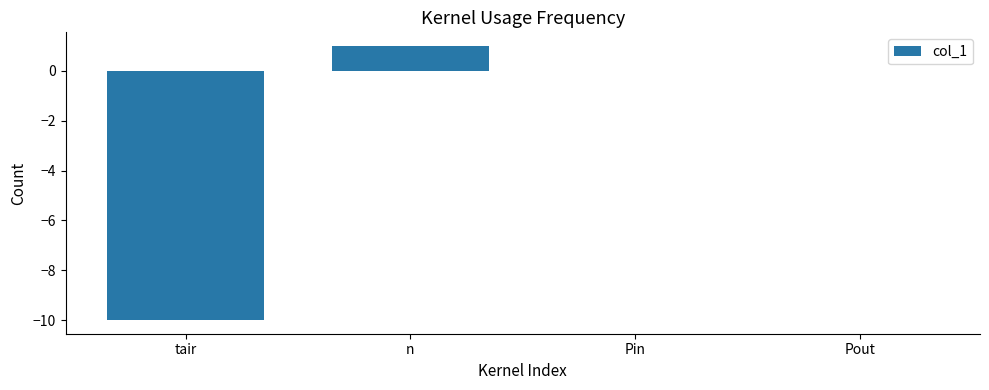

How many series are shown in this chart?

1